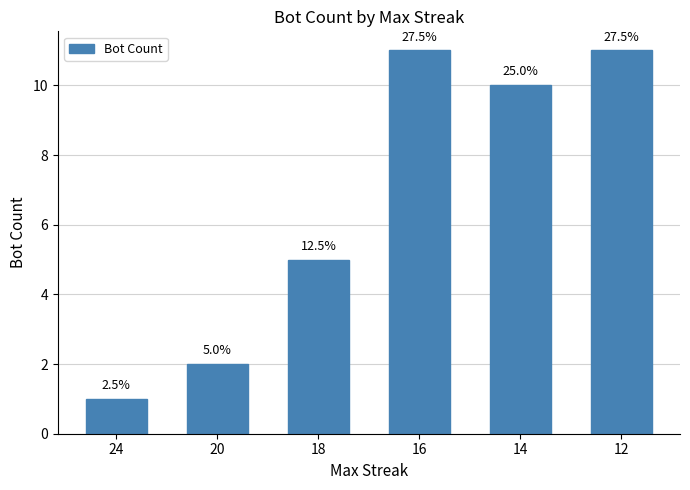

What is the value of the 4th bar from the left?

11